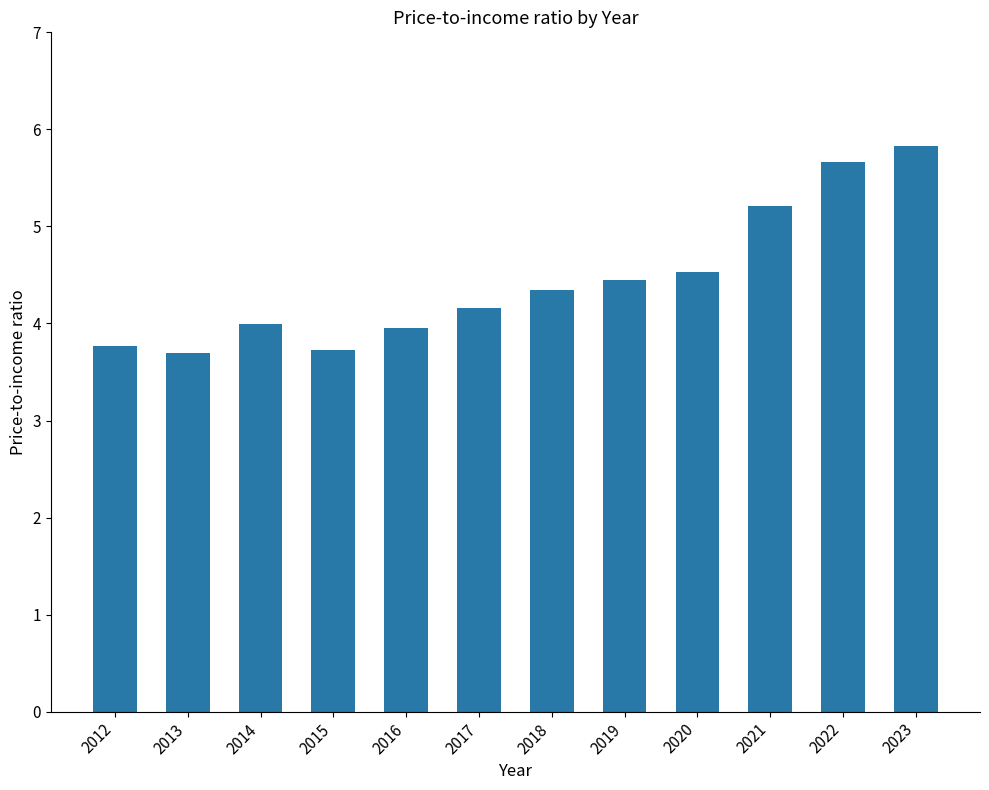

What is the value of the 4th bar from the left?

3.7